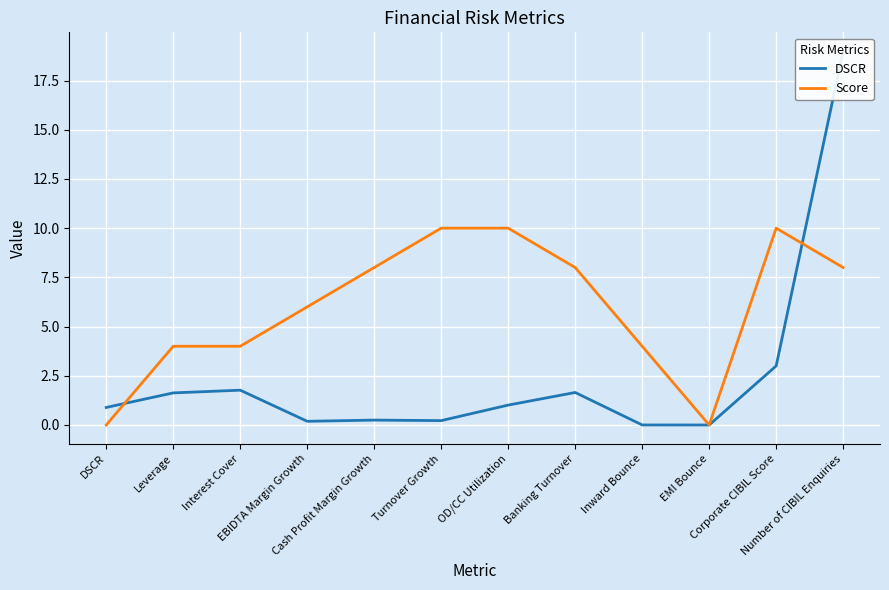

In Score, how many points are lower than both neighbors (excluding endpoints)?

1